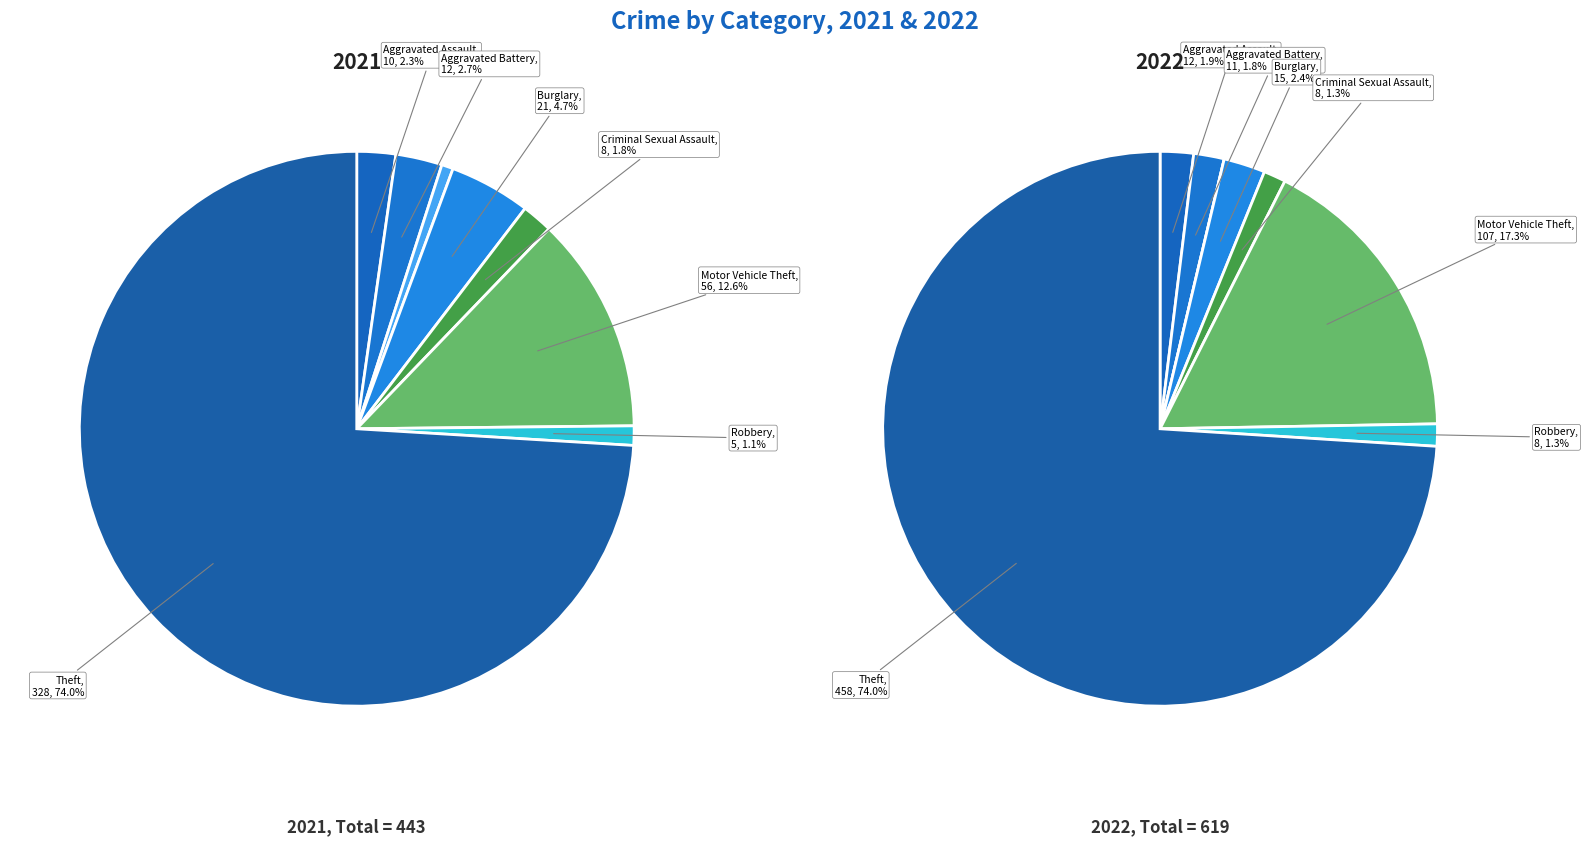

Which has a higher value, Motor Vehicle Theft or Robbery?

Motor Vehicle Theft